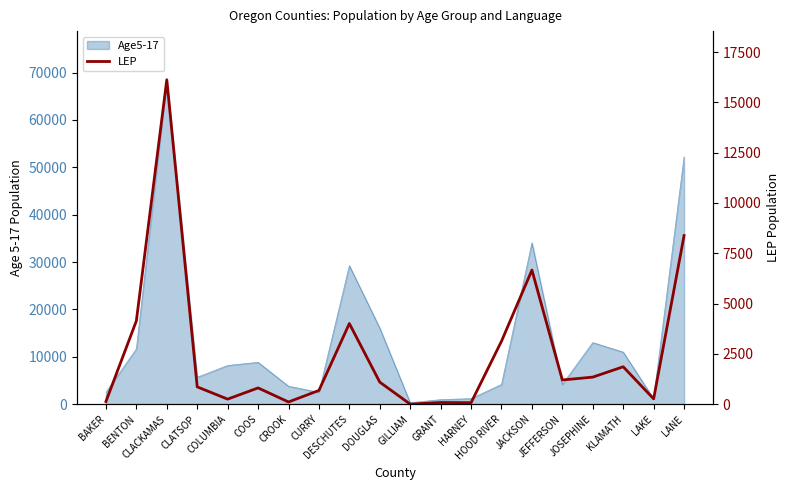

What is the ratio of the value at CURRY to the value at BENTON?

0.2